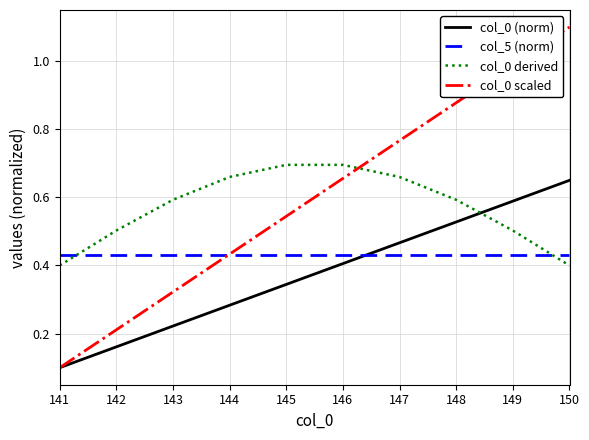

Rank the categories by col_0 scaled value from lowest to highest.

141, 142, 143, 144, 145, 146, 147, 148, 149, 150